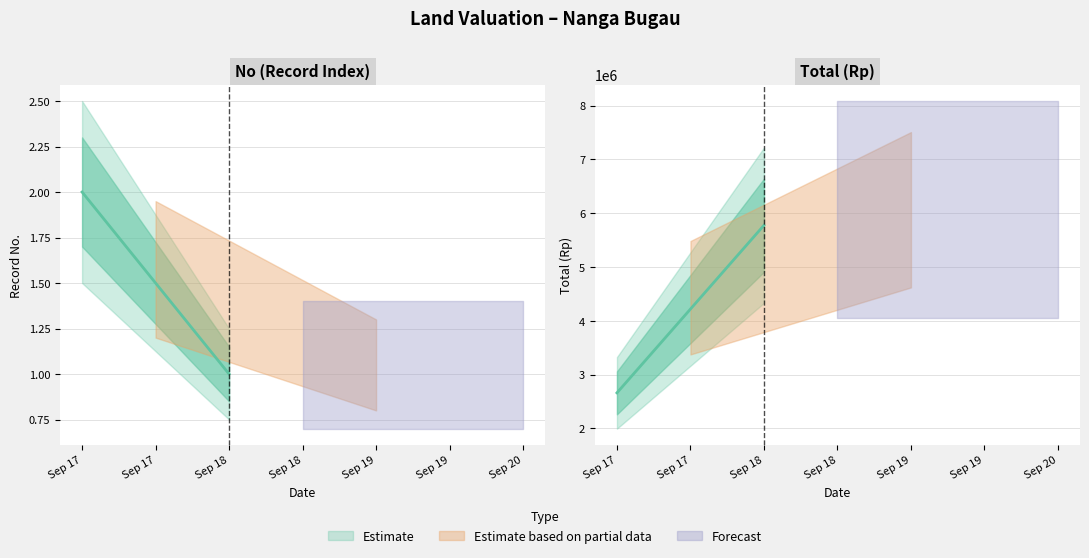

Reading right to left, what are all the values shown in this chart?

No: 2015-09-17=2	2015-09-18=1
Total: 2015-09-17=2660000	2015-09-18=5775000